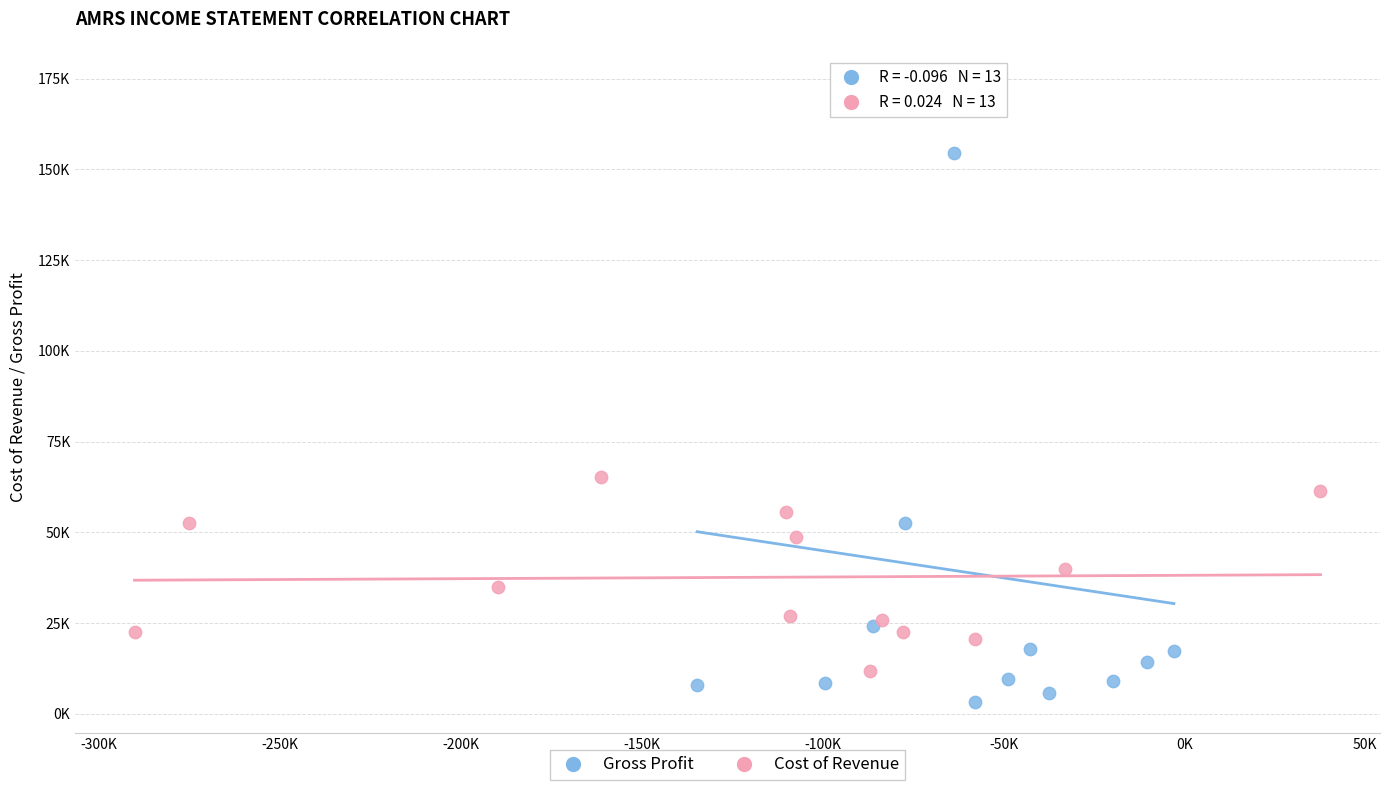

Which series has the largest Y range (max minus min)?

Gross Profit